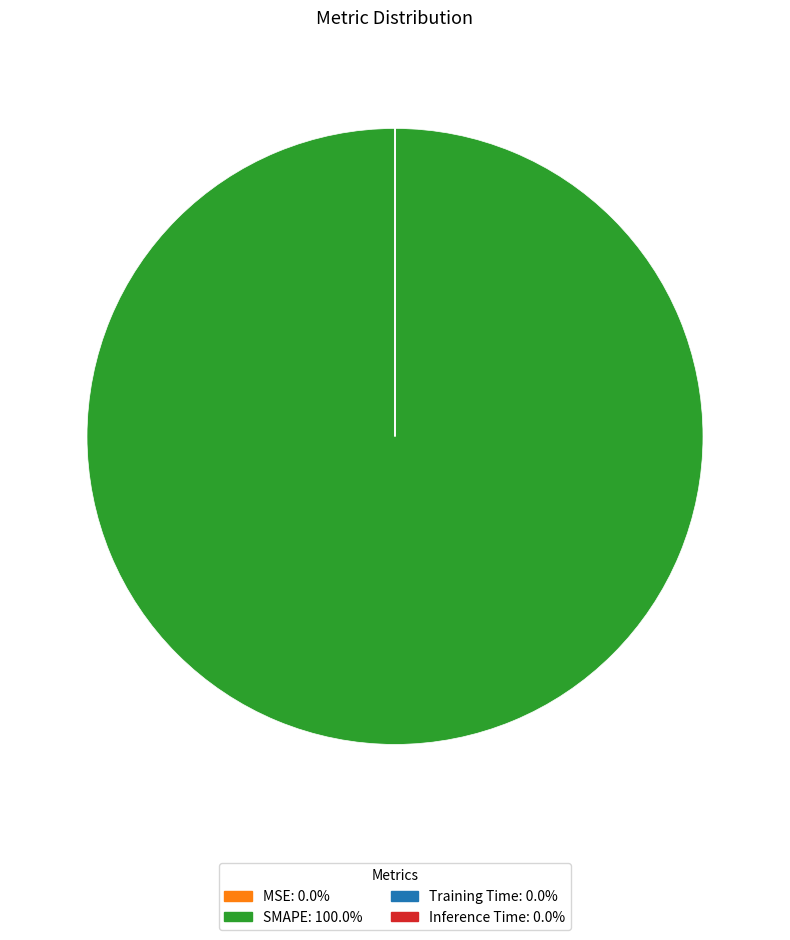

Which category has the biggest portion of the pie?

SMAPE